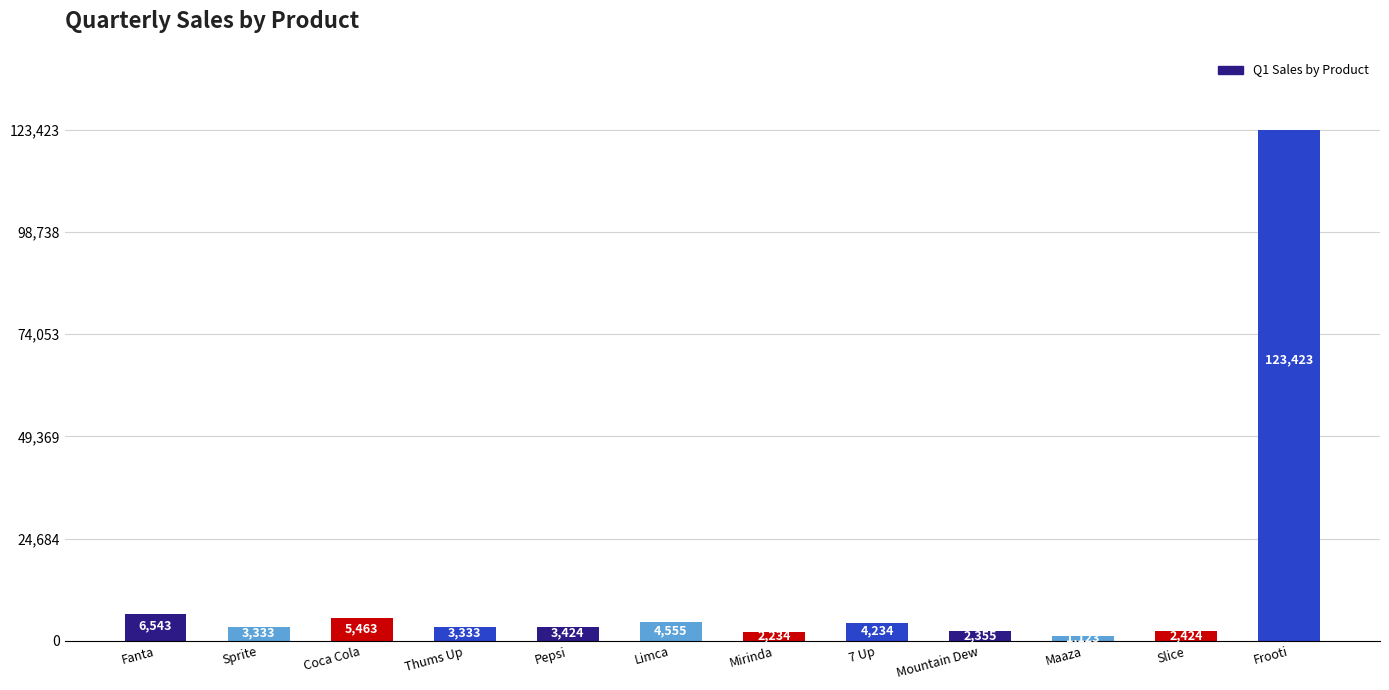

Reading left to right, list all the values displayed in this chart.

Fanta=6543	Sprite=3333	Coca Cola=5463	Thums Up=3333	Pepsi=3424	Limca=4555	Mirinda=2234	7 Up=4234	Mountain Dew=2355	Maaza=1123	Slice=2424	Frooti=123423